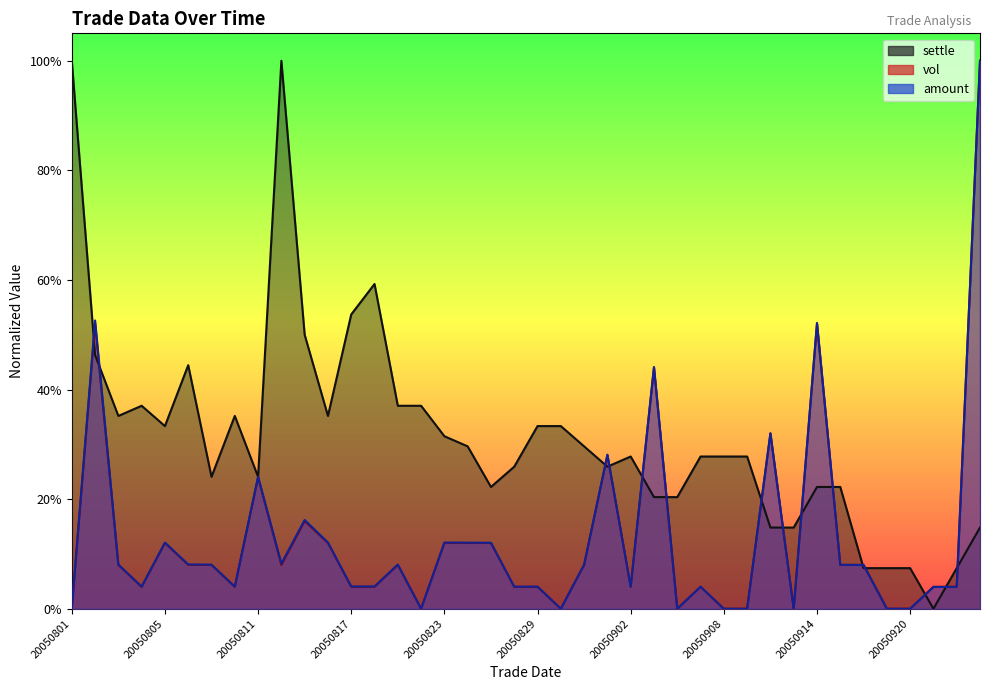

Which category has the lowest value in the vol series?

20050801